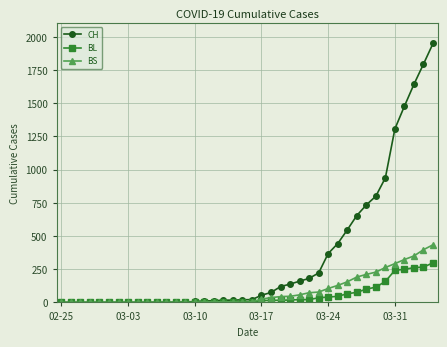

List the series in order of their peak value, highest first.

CH, BS, BL